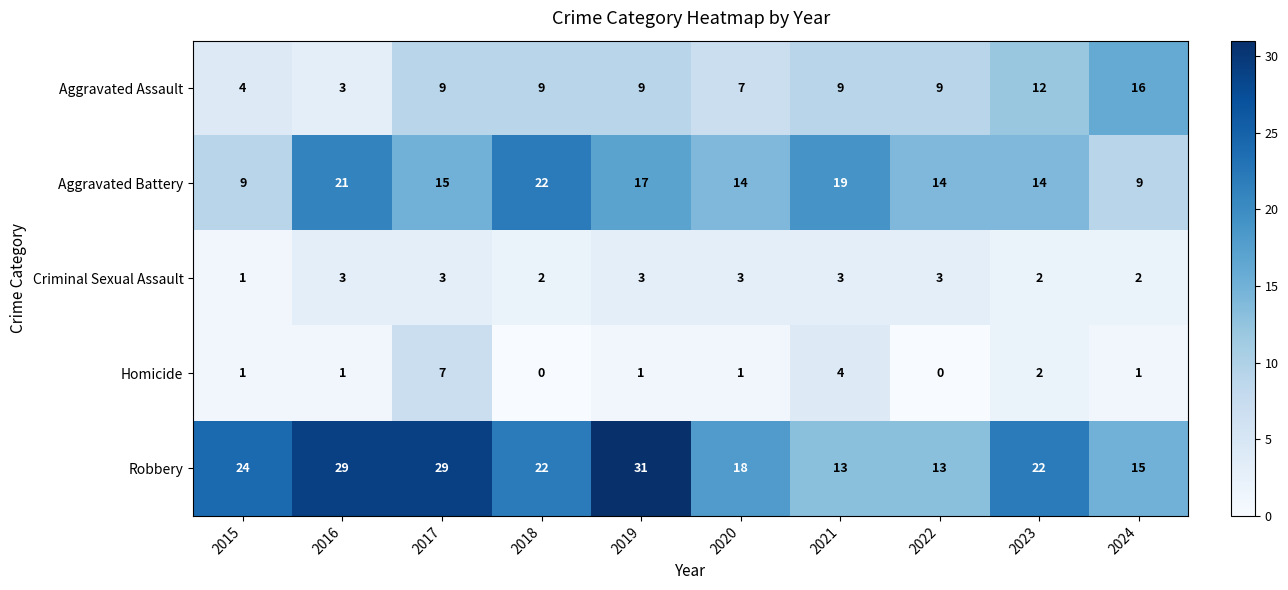

Which series has the largest total across all categories?

Robbery